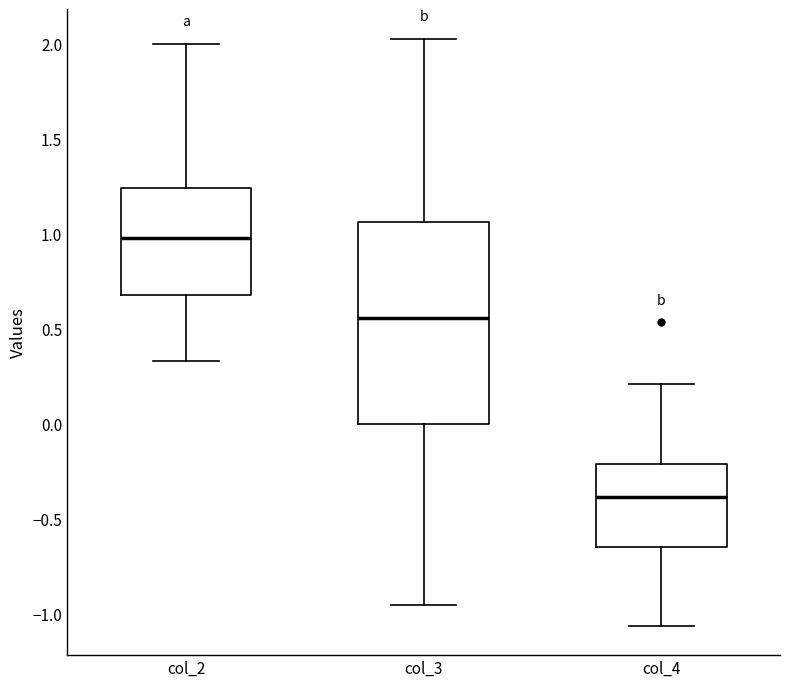

Reading left to right, transcribe this box plot: for each box, give where its median line is, the range the box spans, and where its two whiskers end, as read against the y-axis. The values are not printed on the chart, so give them approximately, as read against the axis.

col_2: median 1.00, box 0.70 to 1.25, whiskers 0.35 to 2.00
col_3: median 0.55, box 0.00 to 1.05, whiskers -0.95 to 2.00
col_4: median -0.40, box -0.65 to -0.20, whiskers -1.05 to 0.20